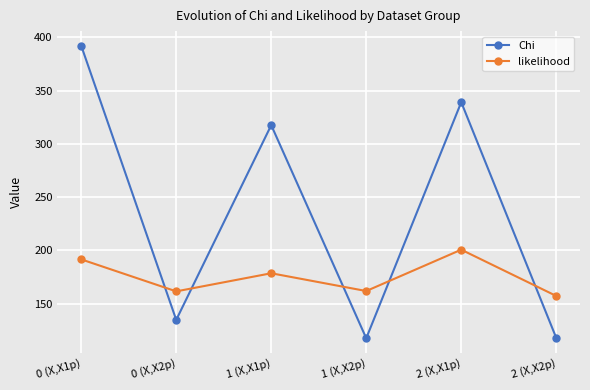

At which category does likelihood reach its first local valley?

0 (X,X2p)